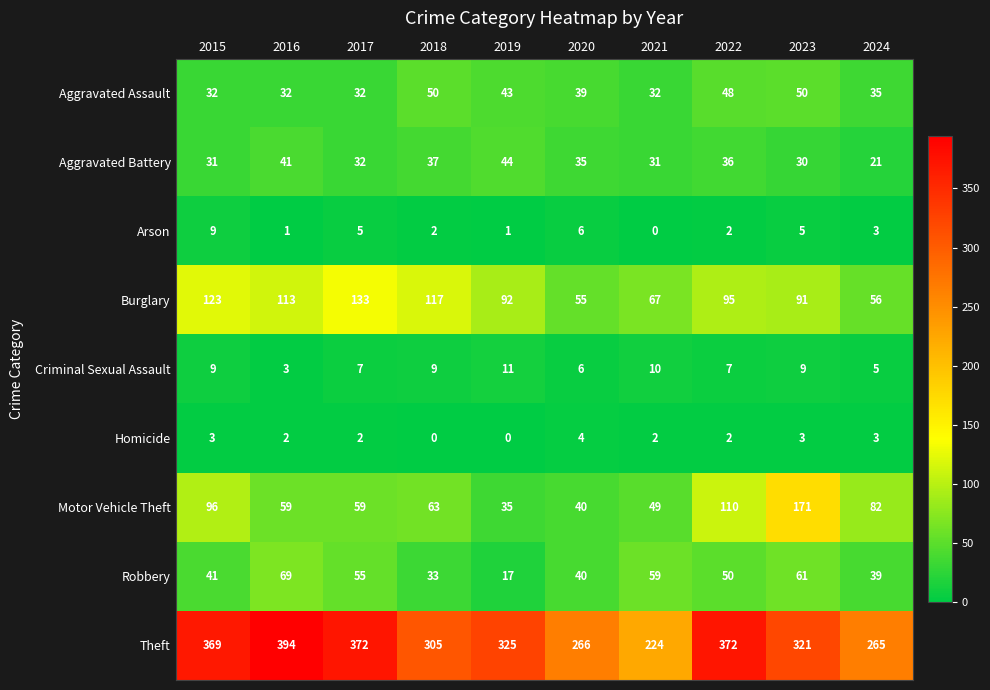

At which label does Burglary first exceed 95?

2015